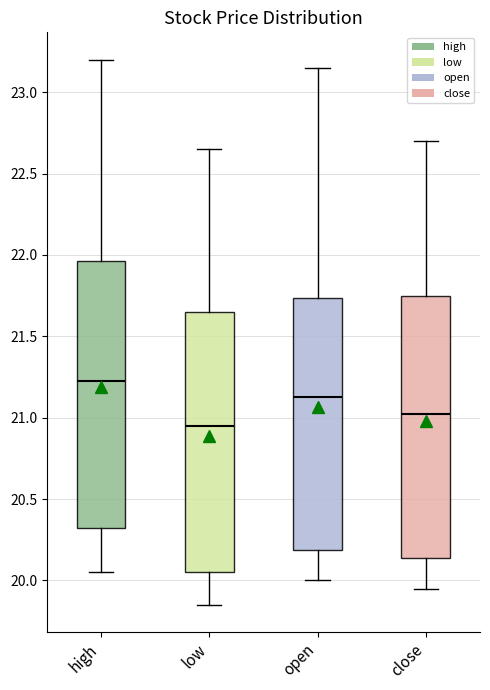

Reading left to right, transcribe this box plot: for each box, give where its median line is, the range the box spans, and where its two whiskers end, as read against the y-axis. The values are not printed on the chart, so give them approximately, as read against the axis.

high: median 21.25, box 20.35 to 21.95, whiskers 20.05 to 23.20
low: median 20.95, box 20.05 to 21.65, whiskers 19.85 to 22.65
open: median 21.15, box 20.20 to 21.75, whiskers 20.00 to 23.15
close: median 21.00, box 20.15 to 21.75, whiskers 19.95 to 22.70